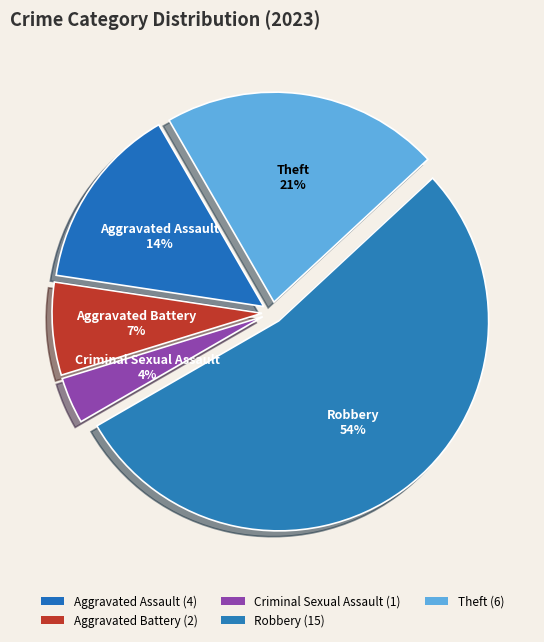

To the nearest percent, what is the difference between the largest and smallest slice percentages?

50%